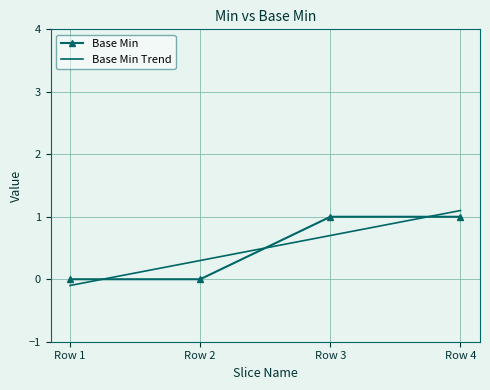

Reading left to right, list all the values displayed in this chart.

Base Min: Row 1=0.0	Row 2=0.0	Row 3=1.0	Row 4=1.0
Base Min Trend: Row 1=-0.1	Row 2=0.3	Row 3=0.7	Row 4=1.1